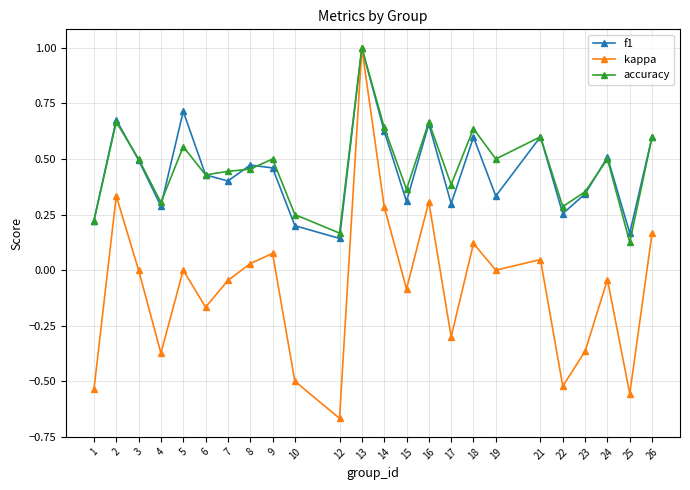

Is the value of kappa at 3 greater than the value of accuracy at 22?

No